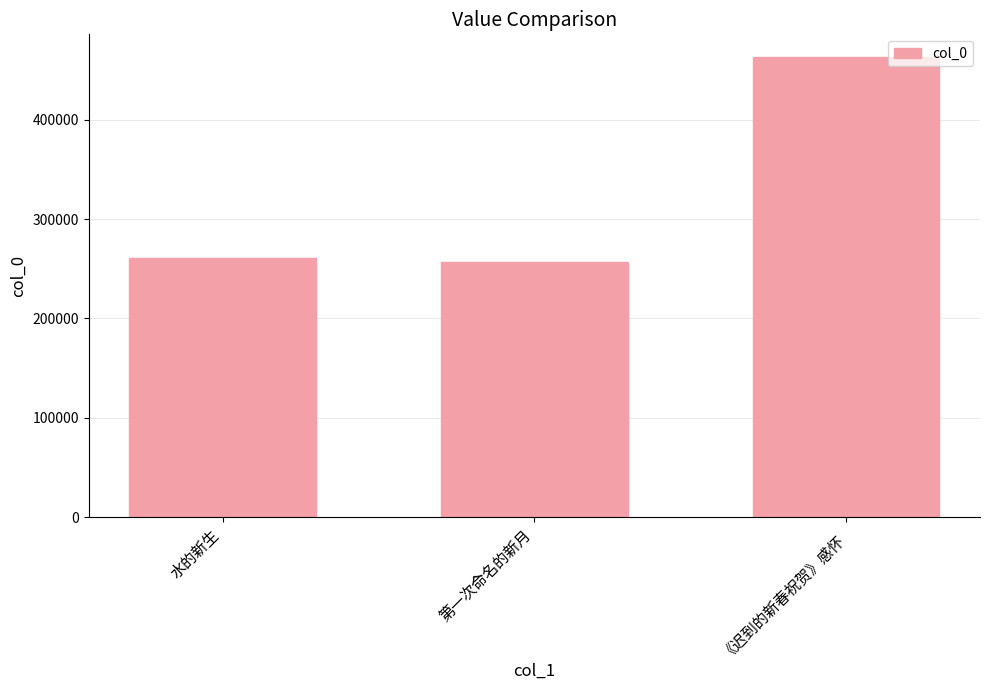

What value does the data have at 水的新生?

260762